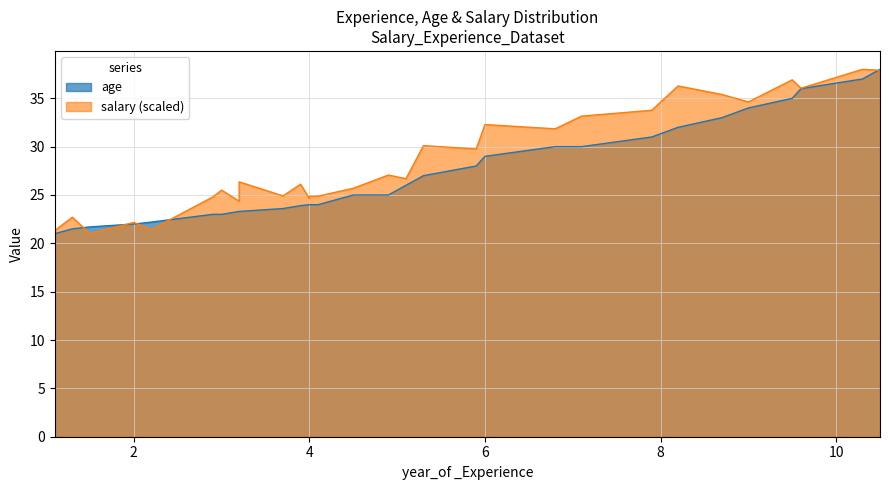

What is the label of the 15th point from the left?

4.5